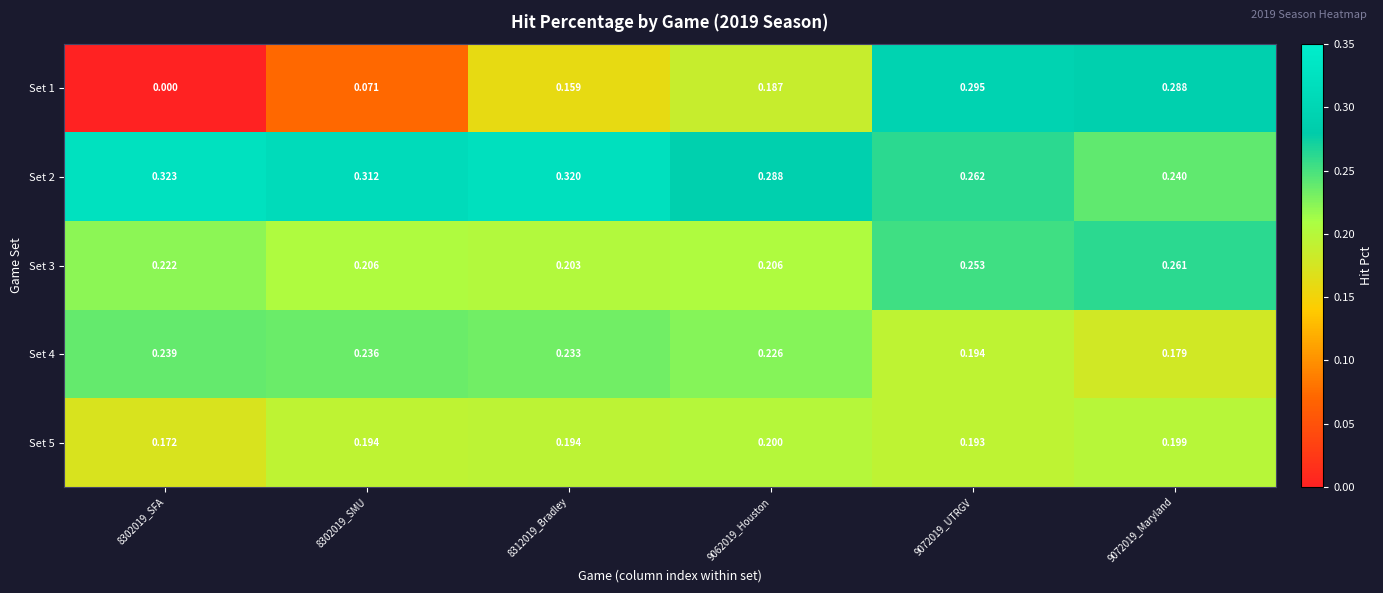

At which category does the chart reach its peak across all series?

8302019_SFA